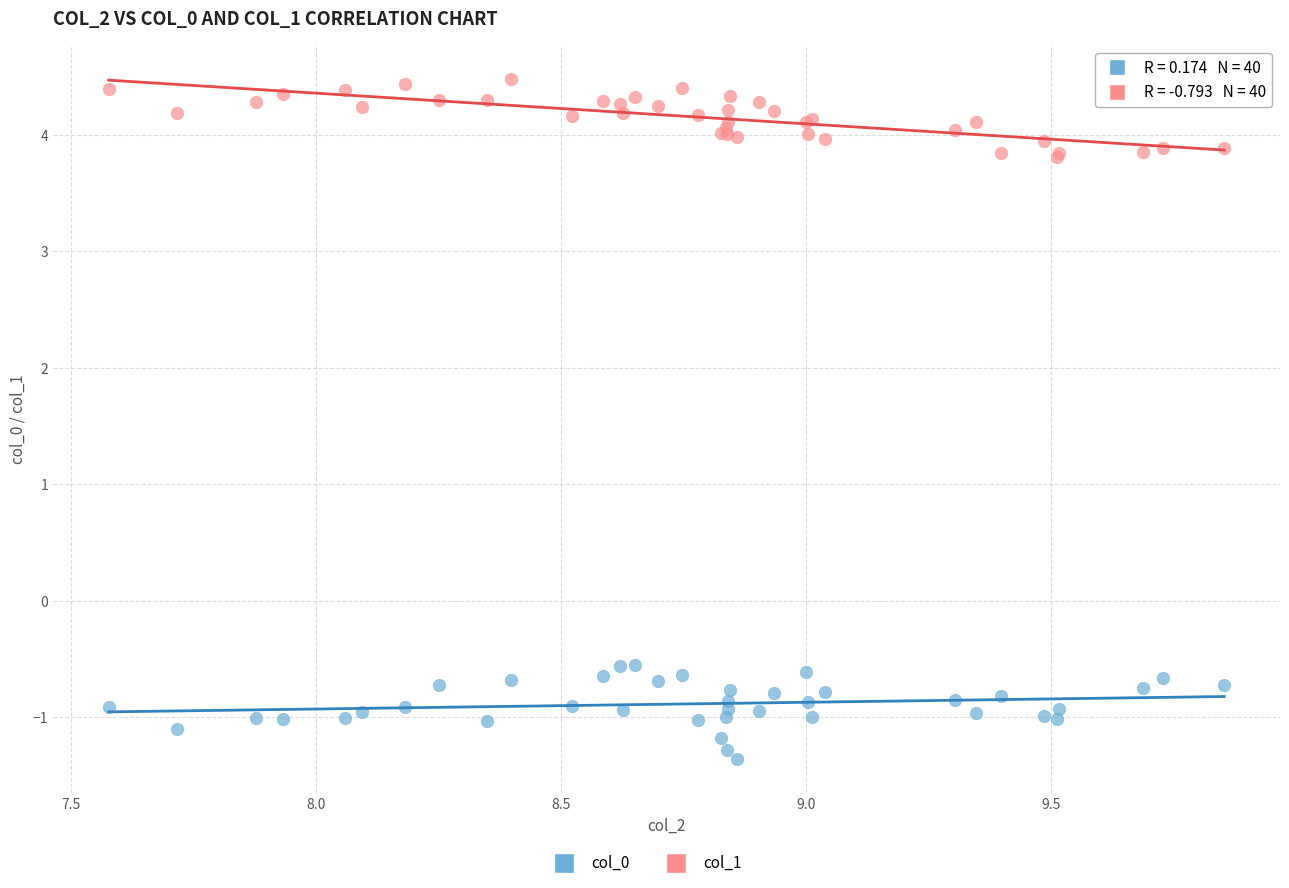

Which series contains the lowest Y value?

col_0